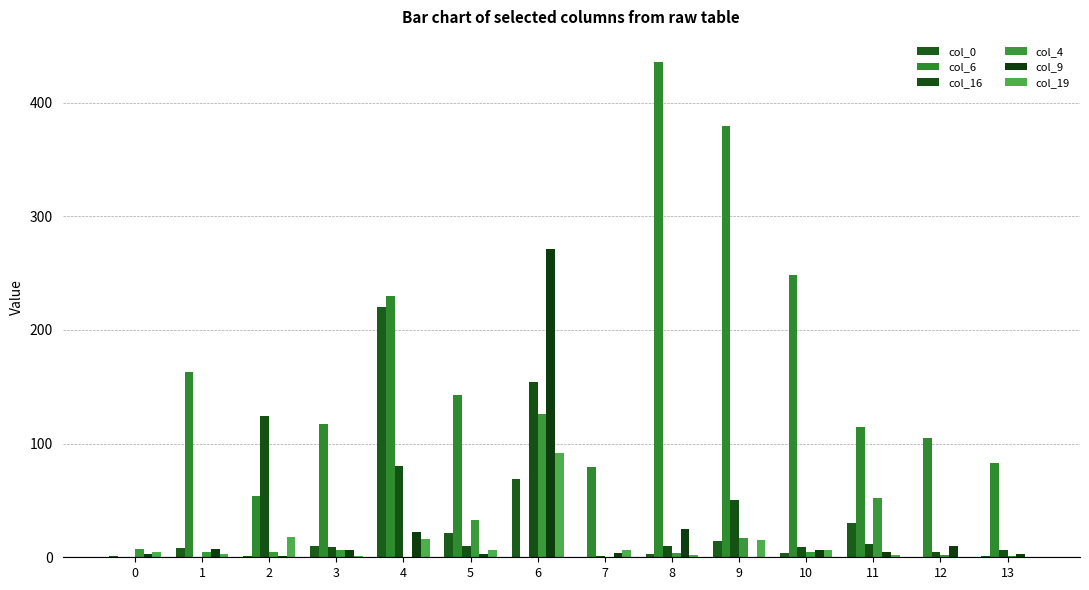

Which has a higher value, 2 or 3?

3